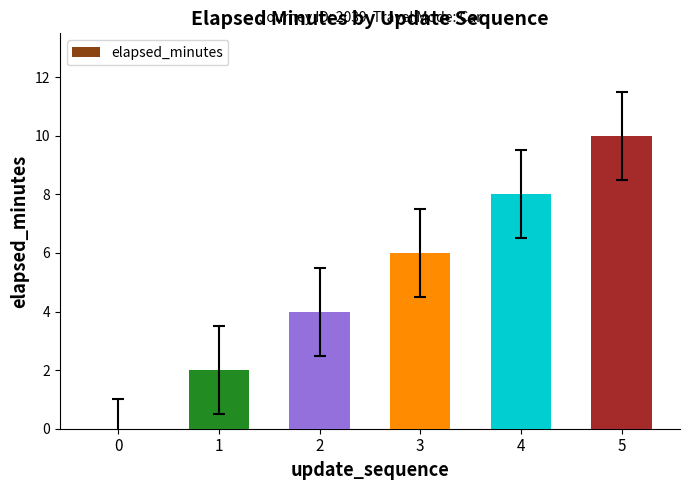

Reading right to left, transcribe all the data shown in this chart.

5=10	4=8	3=6	2=4	1=2	0=0